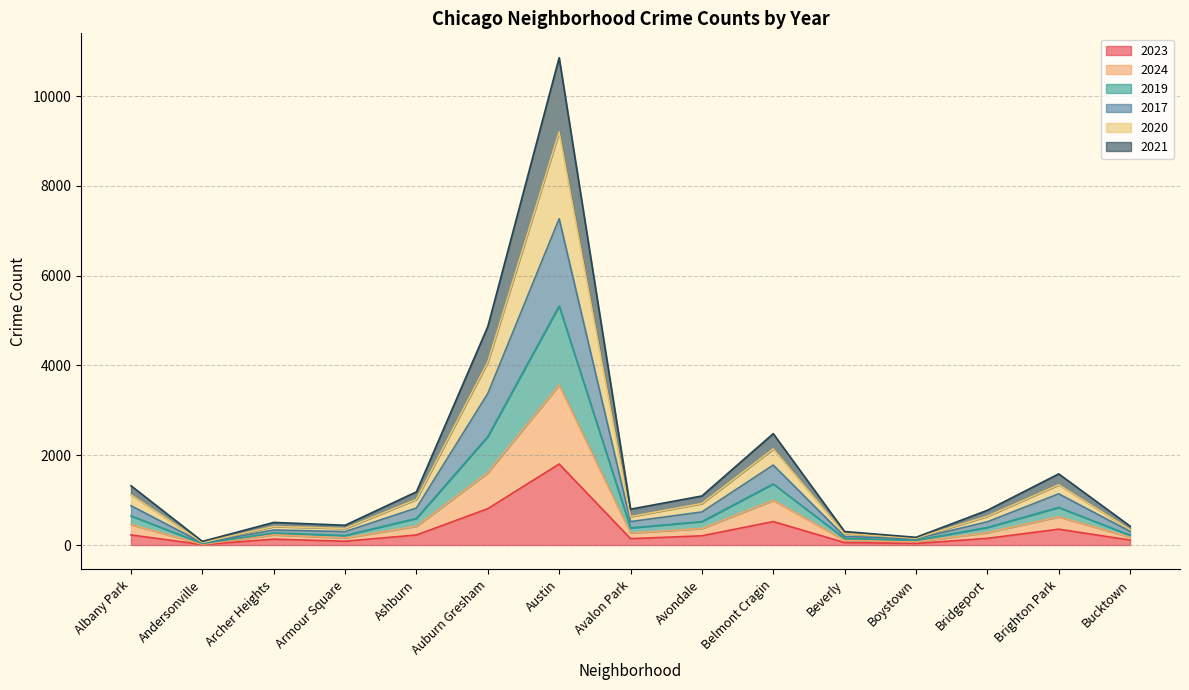

What is the total value across all series at Albany Park?

1321